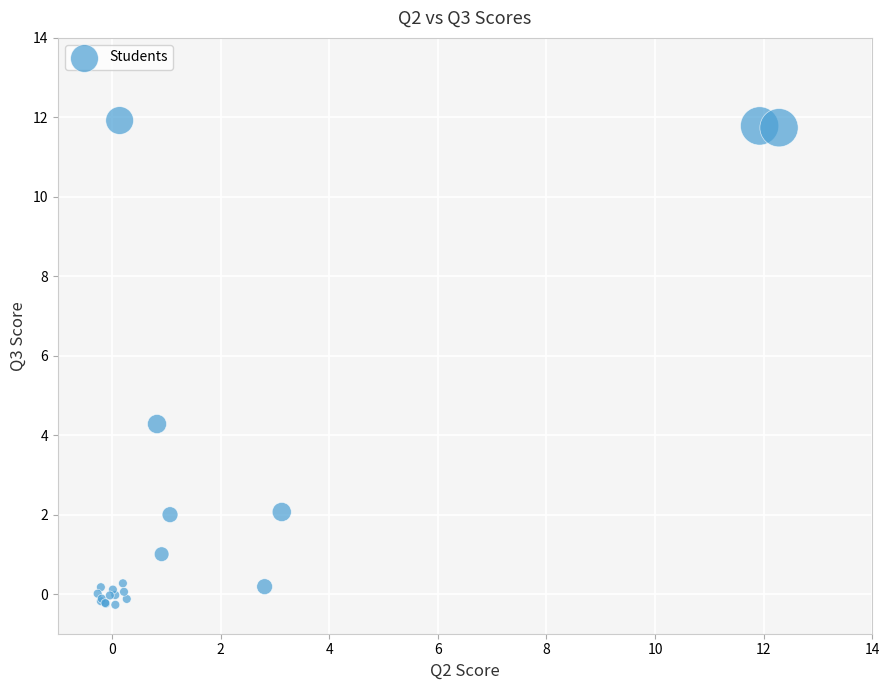

What Y value in the scatter plot is closest to 5?

4.3